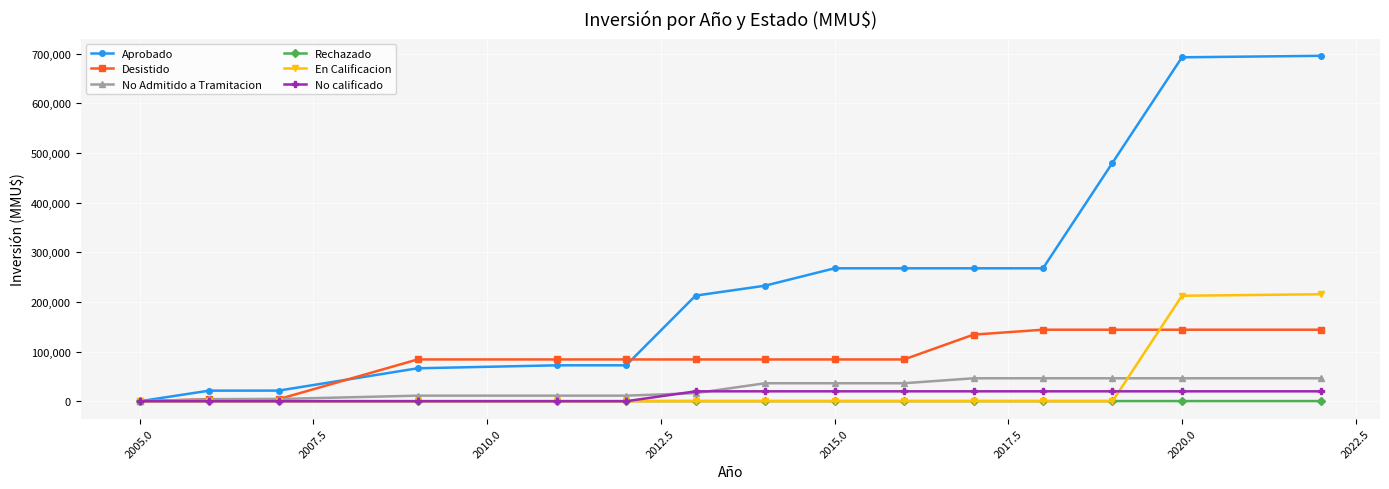

Which series has the widest spread of values?

Aprobado